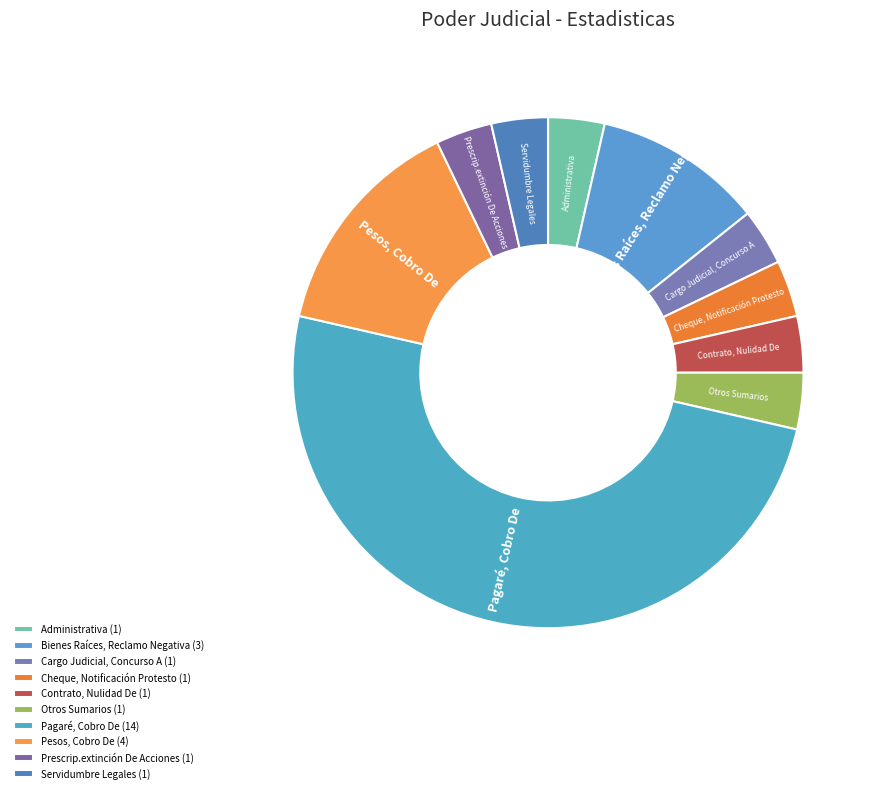

Does Otros Sumarios account for over 50% of the chart?

No